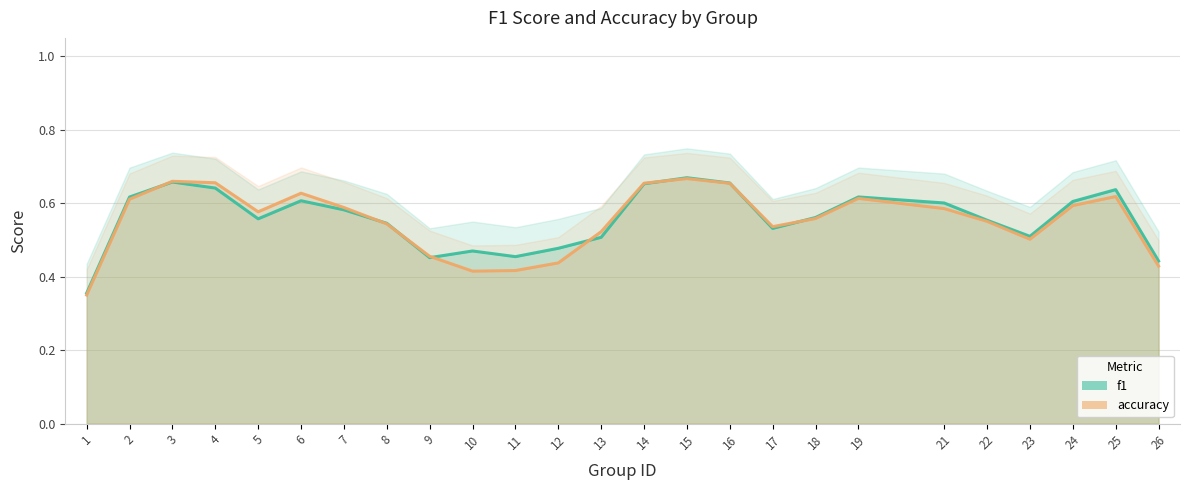

What is the difference between the accuracy_line values at 1 and 21?

0.2